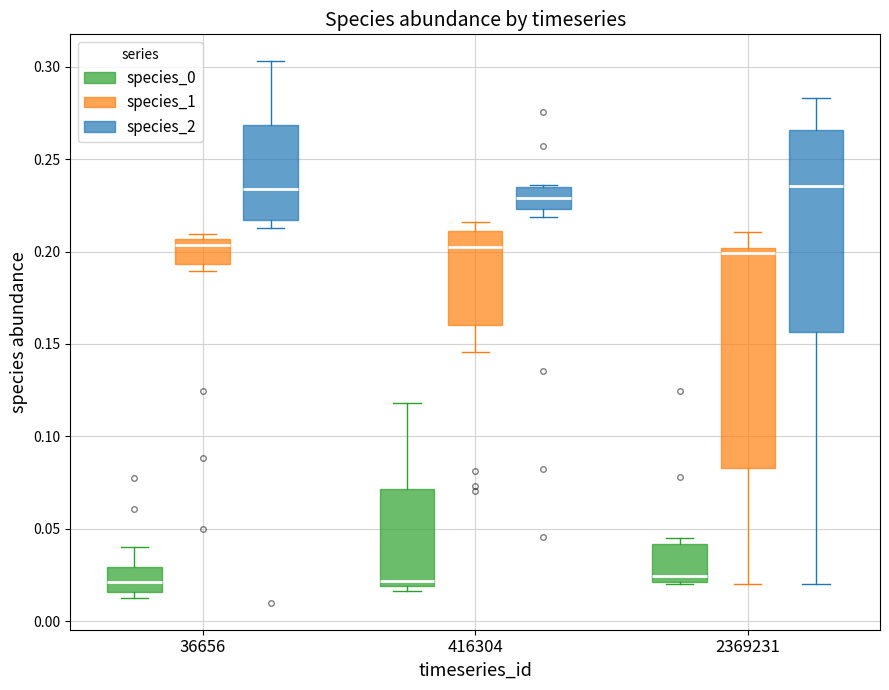

Where does the median line of the box for 36656 (species_2) sit on the y-axis? The values are not printed on the chart, so give them approximately, as read against the axis.

0.235